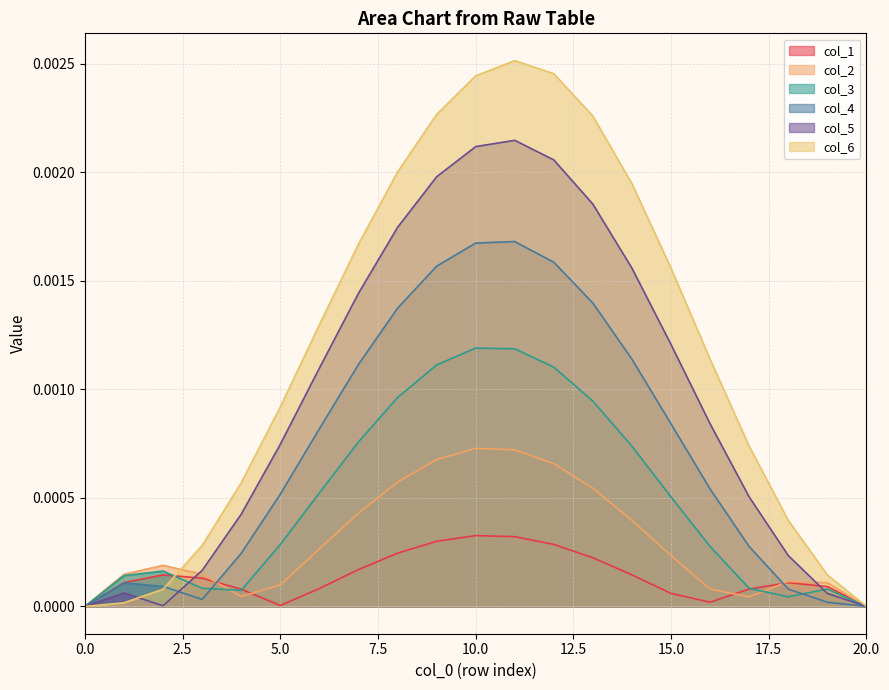

List the labels in order of col_2 value, smallest first.

0, 20, 17, 4, 16, 5, 19, 18, 1, 3, 2, 15, 6, 14, 7, 13, 8, 12, 9, 11, 10